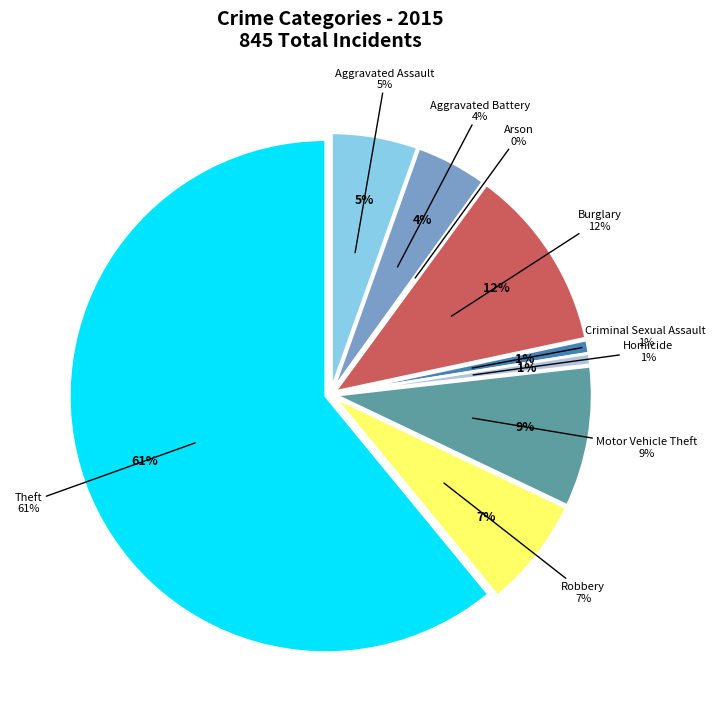

Between Theft and Homicide, which is larger?

Theft